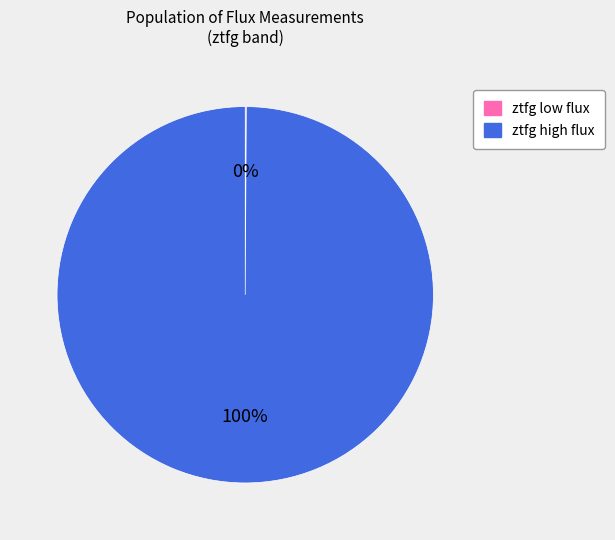

Does ztfg high flux represent more than half of the total?

Yes